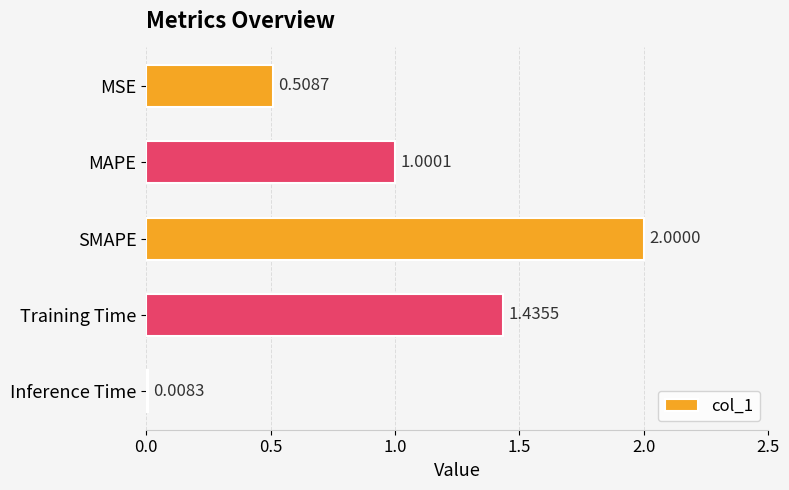

What is the sum of the values at Training Time and MSE?

1.9